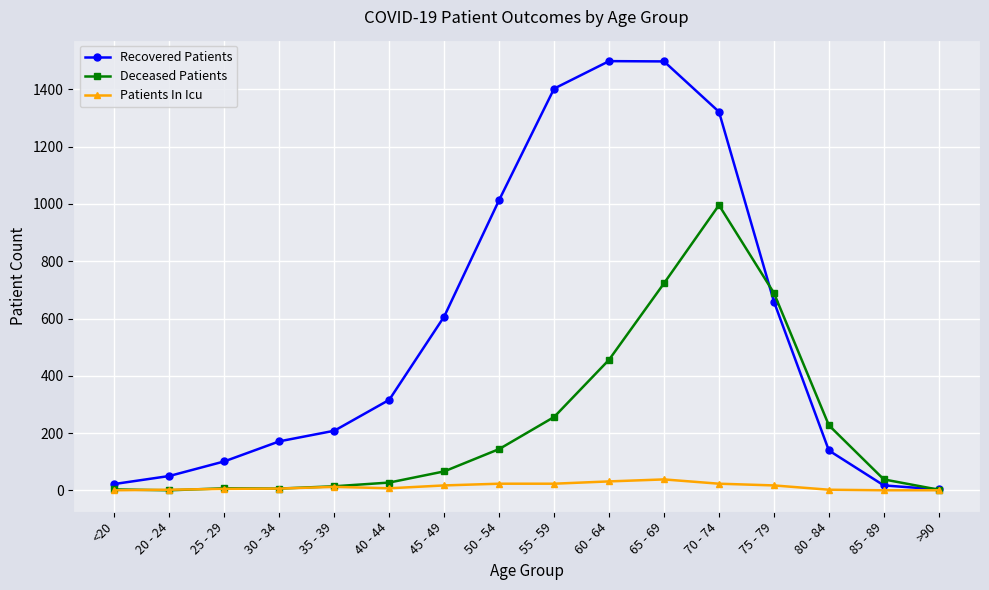

Where is Deceased Patients nearest to the value 498?

60 - 64